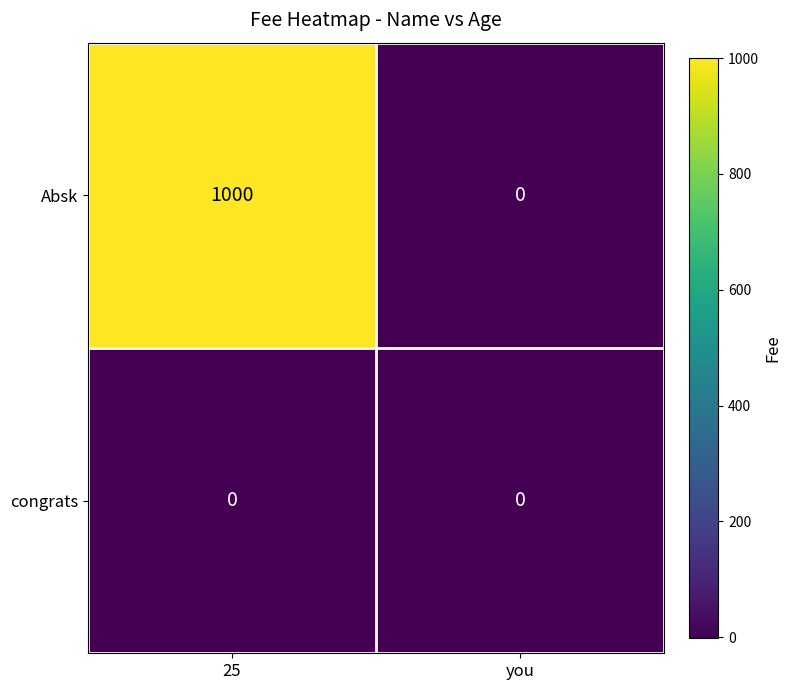

Rank the series by their maximum value, from lowest to highest.

congrats, Absk